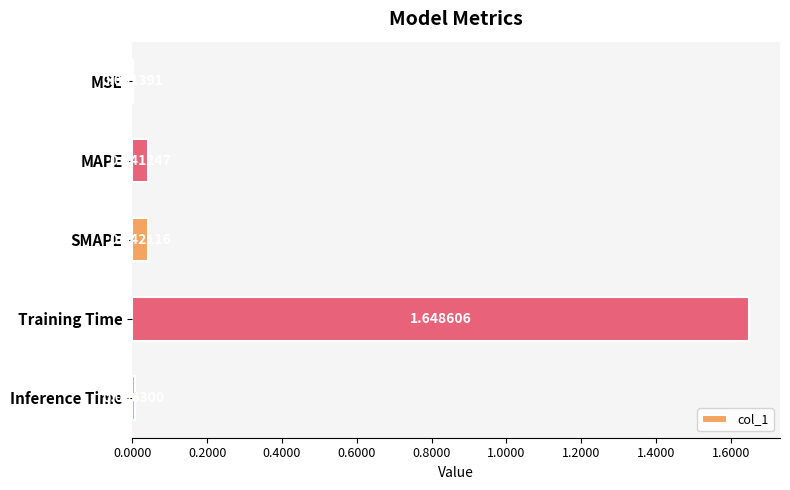

What is the sum of all values?

1.7